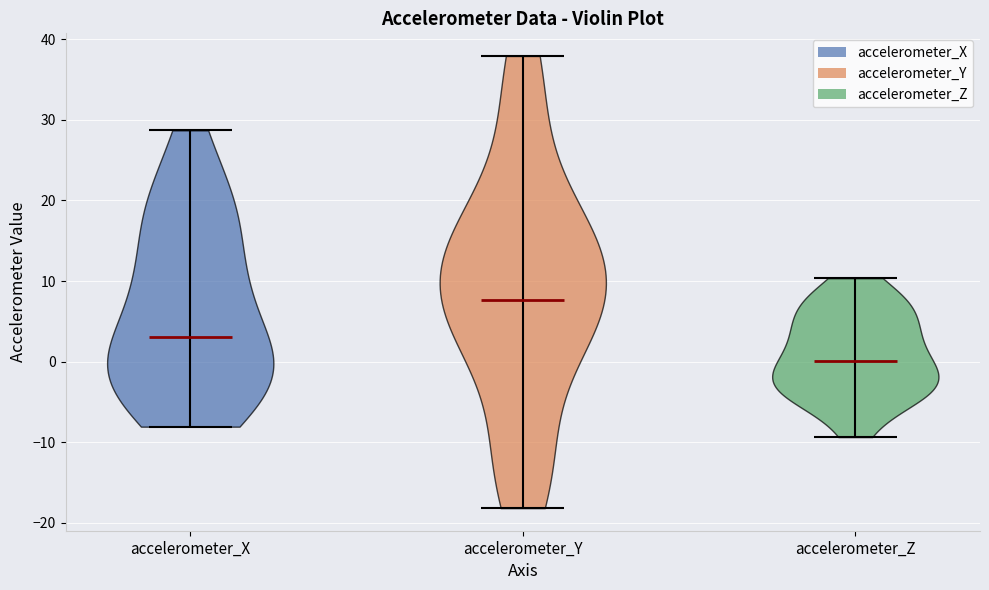

Reading left to right, read every violin against the y-axis: where its median line is, and the lowest and highest points it reaches. The values are not printed on the chart, so give them approximately, as read against the axis.

accelerometer_X: median line 3, lowest point -8, highest point 29
accelerometer_Y: median line 8, lowest point -18, highest point 38
accelerometer_Z: median line 0, lowest point -9, highest point 10